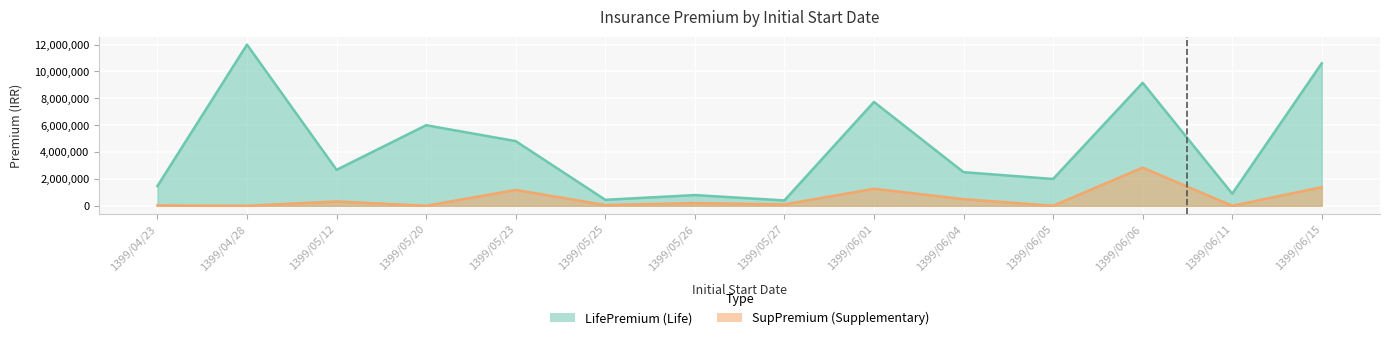

Where does the SupPremium series first go above 201406?

1399/05/12